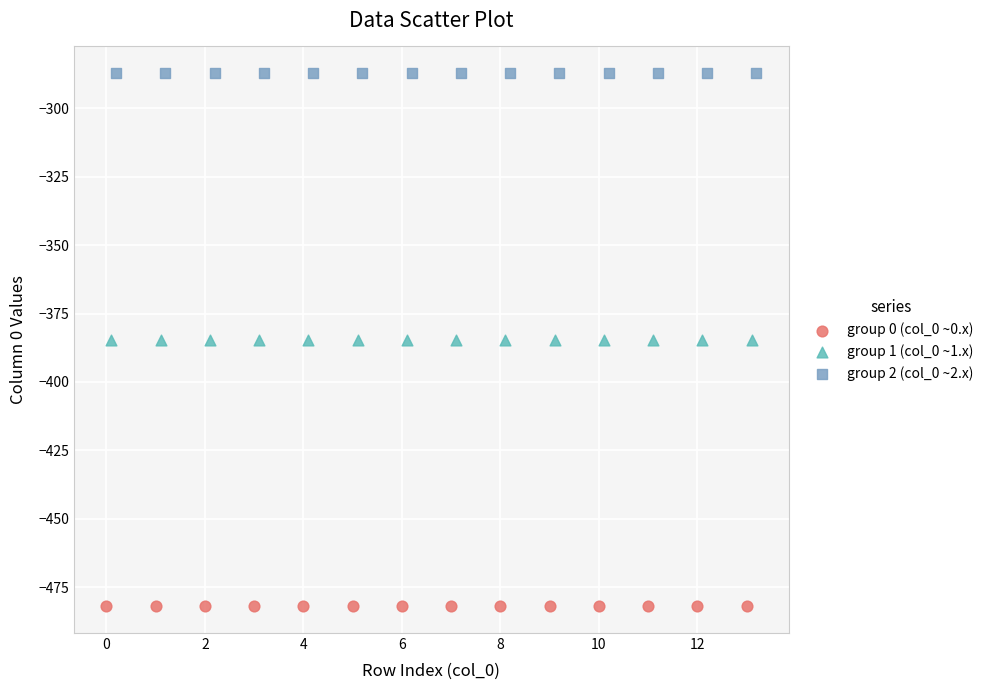

Which series reaches the minimum Y coordinate?

group 0 (col_0 ~0.x)